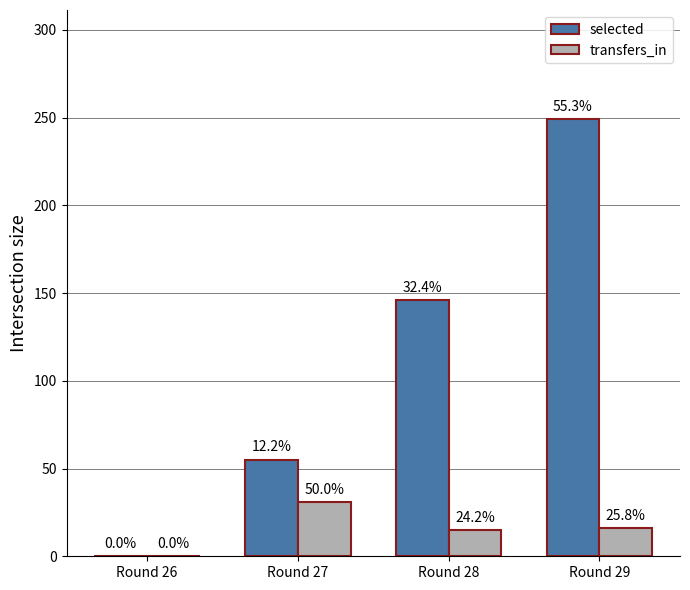

Reading left to right, transcribe all the data shown in this chart.

selected: 0	55	146	249
transfers_in: 0	31	15	16